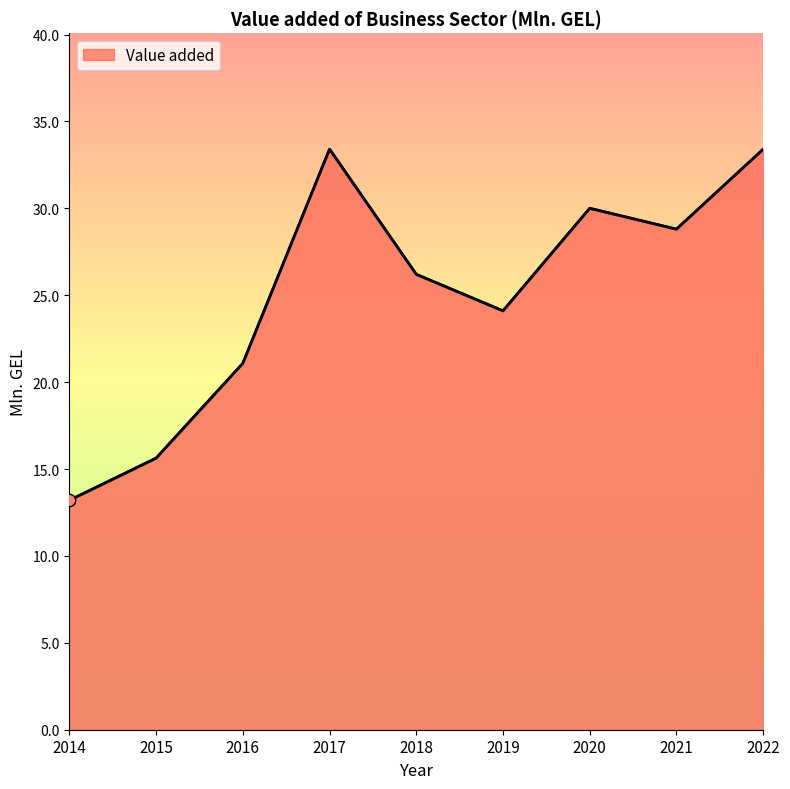

What is the ratio of the value at 2015 to the value at 2017?

0.5